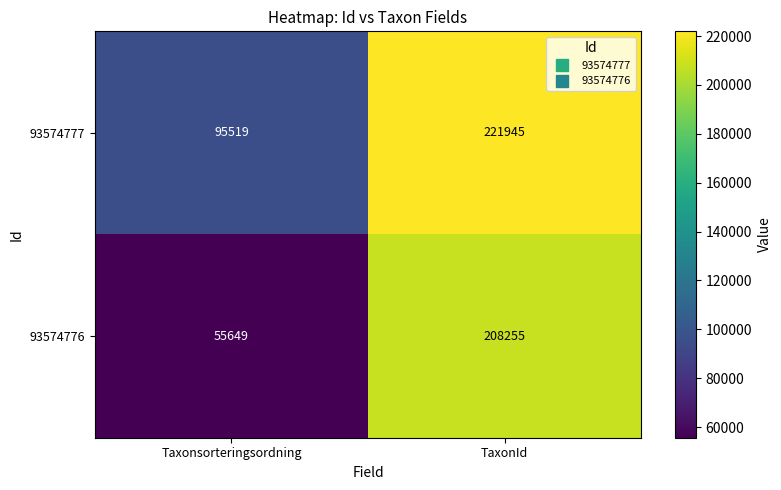

Which category has the lowest value in the 93574777 series?

Taxonsorteringsordning